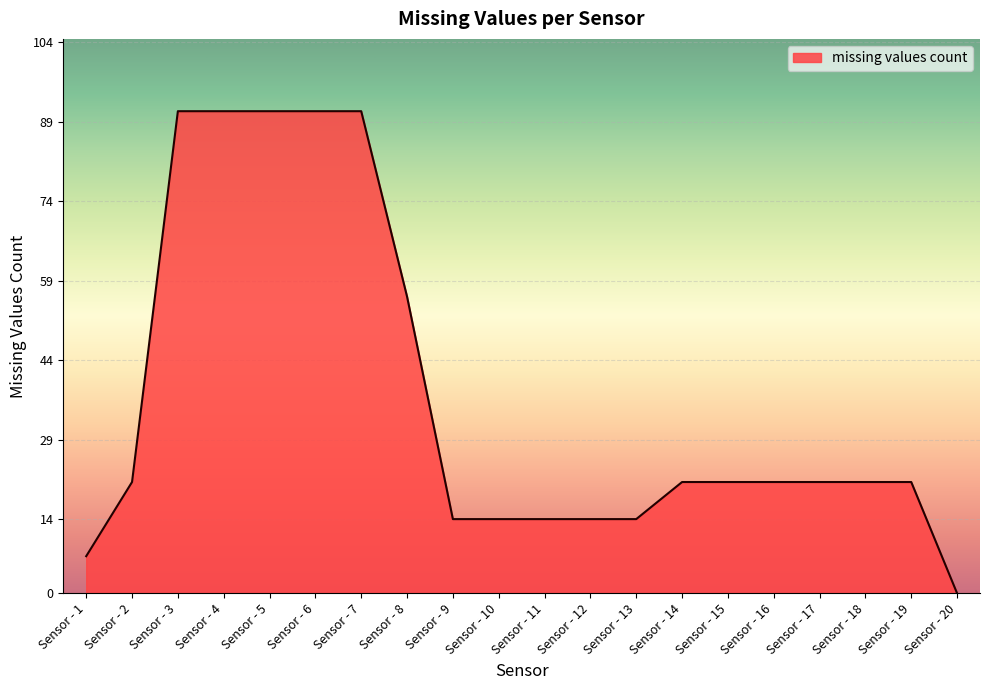

Between Sensor - 10 and Sensor - 7, which is larger?

Sensor - 7